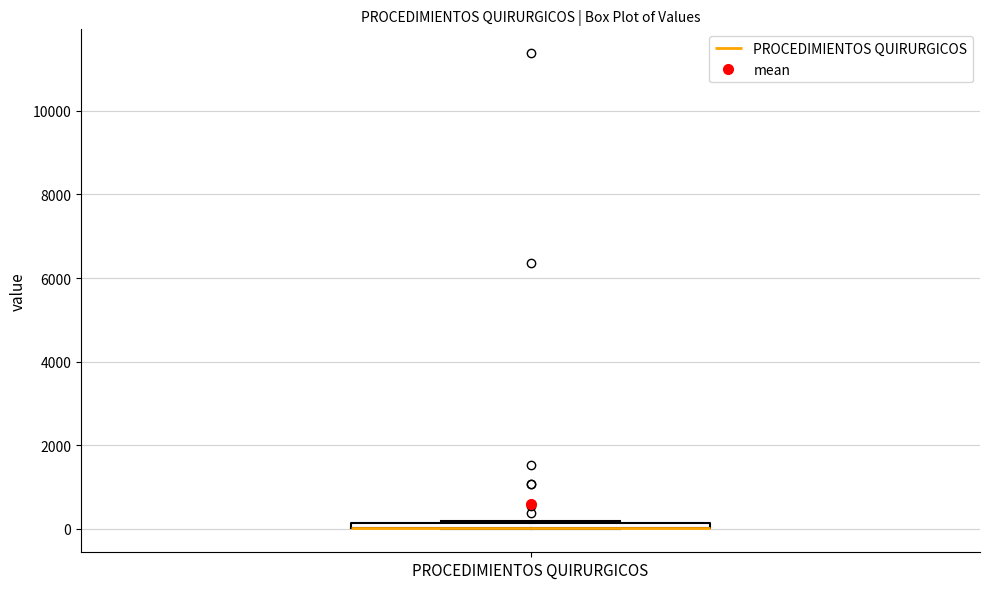

Where is the upper edge of the box for PROCEDIMIENTOS QUIRURGICOS on the y-axis? The values are not printed on the chart, so give them approximately, as read against the axis.

200